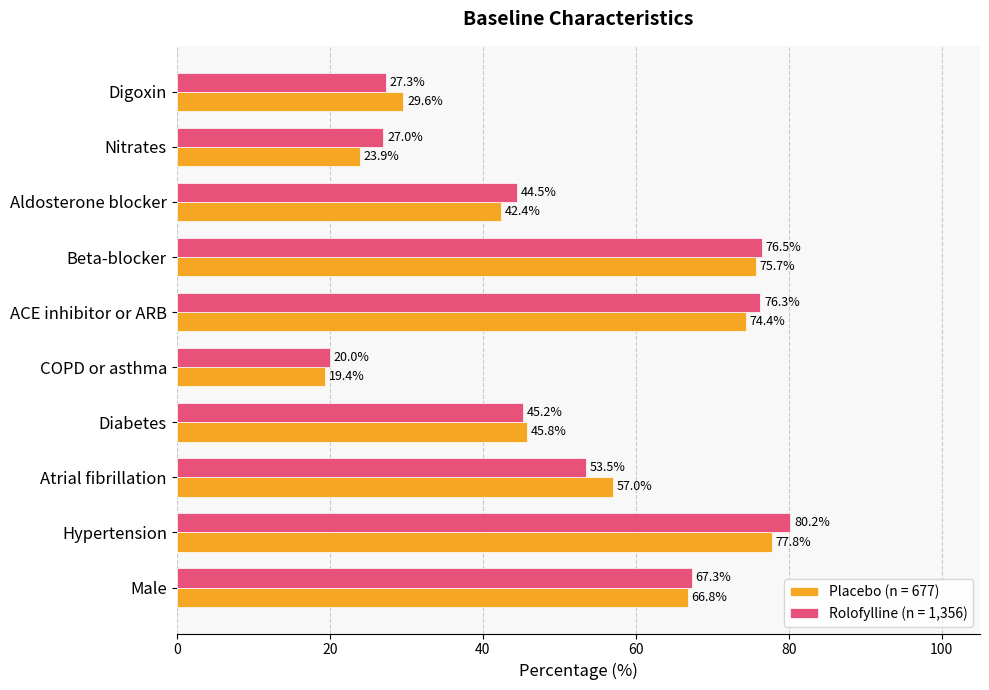

List the labels in order of Placebo (n = 677) value, largest first.

Hypertension, Beta-blocker, ACE inhibitor or ARB, Male, Atrial fibrillation, Diabetes, Aldosterone blocker, Digoxin, Nitrates, COPD or asthma